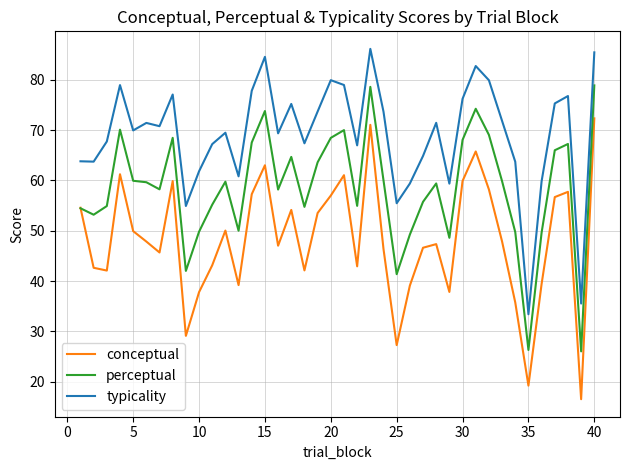

How many distinct data groups are displayed?

3